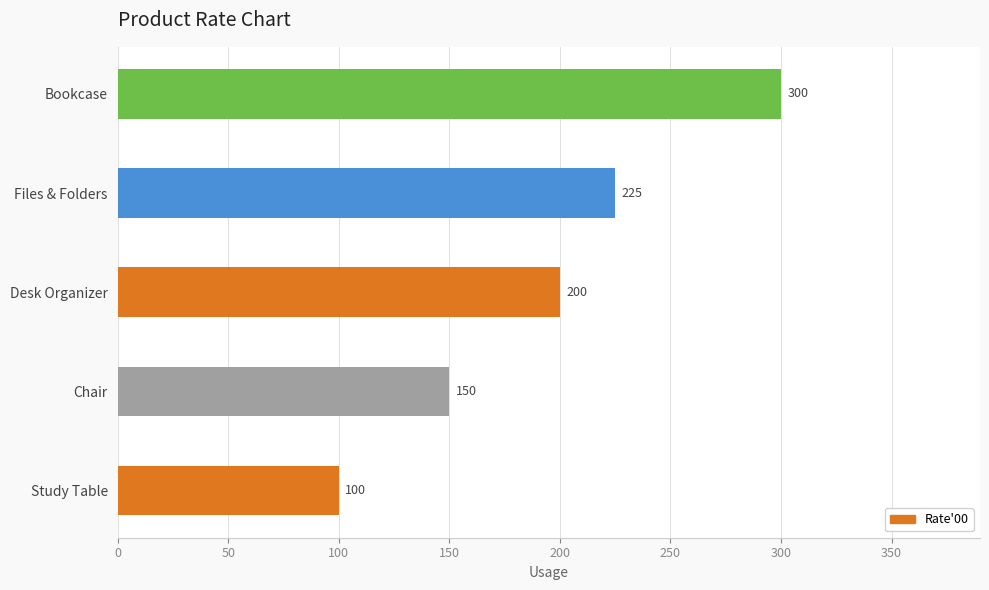

What is the minimum value shown in the chart?

100